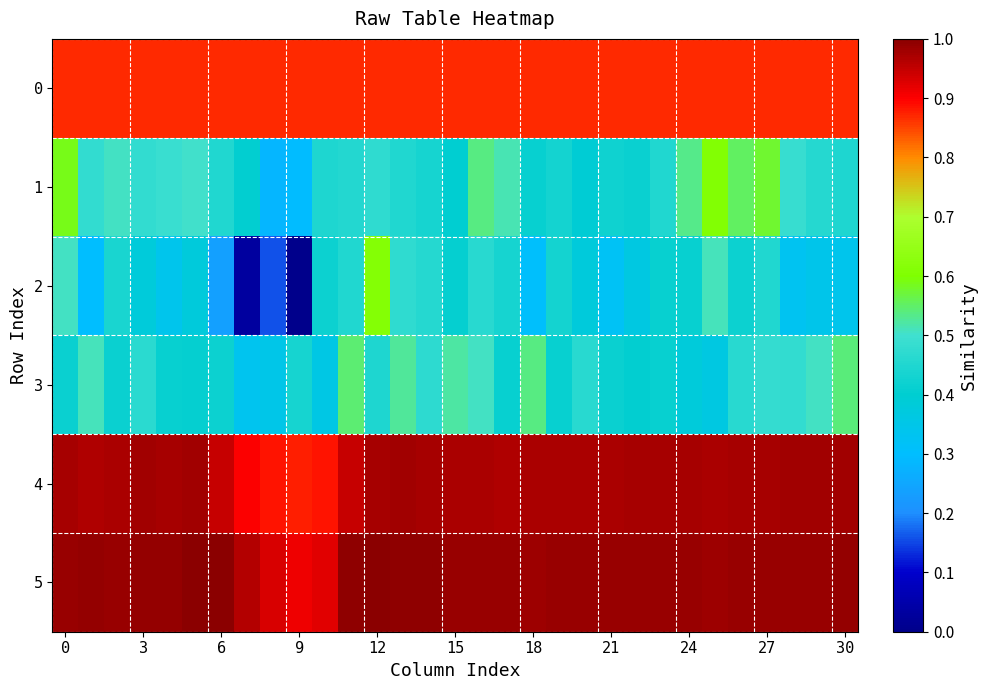

Reading right to left, list all the values displayed in this chart.

0: 0.9	0.9	0.9	0.9	0.9	0.9	0.9	0.9	0.9	0.9	0.9	0.9	0.9	0.9	0.9	0.9	0.9	0.9	0.9	0.9	0.9	0.9	0.9	0.9	0.9	0.9	0.9	0.9	0.9	0.9	0.9
1: 0.4	0.5	0.5	0.6	0.6	0.6	0.5	0.5	0.4	0.4	0.4	0.4	0.4	0.5	0.5	0.4	0.4	0.5	0.5	0.5	0.4	0.3	0.3	0.4	0.5	0.5	0.5	0.5	0.5	0.5	0.6
2: 0.3	0.3	0.3	0.5	0.4	0.5	0.4	0.4	0.4	0.3	0.4	0.4	0.3	0.4	0.5	0.4	0.5	0.5	0.6	0.4	0.4	0.0	0.2	0.0	0.2	0.4	0.3	0.4	0.4	0.3	0.5
3: 0.5	0.5	0.5	0.5	0.5	0.4	0.4	0.4	0.4	0.4	0.5	0.4	0.5	0.4	0.5	0.5	0.5	0.5	0.4	0.5	0.4	0.4	0.3	0.3	0.4	0.4	0.4	0.5	0.4	0.5	0.4
4: 1.0	1.0	1.0	1.0	1.0	1.0	1.0	1.0	1.0	1.0	1.0	1.0	1.0	1.0	1.0	1.0	1.0	1.0	1.0	0.9	0.9	0.9	0.9	0.9	0.9	1.0	1.0	1.0	1.0	1.0	1.0
5: 1.0	1.0	1.0	1.0	1.0	1.0	1.0	1.0	1.0	1.0	1.0	1.0	1.0	1.0	1.0	1.0	1.0	1.0	1.0	1.0	0.9	0.9	0.9	1.0	1.0	1.0	1.0	1.0	1.0	1.0	1.0